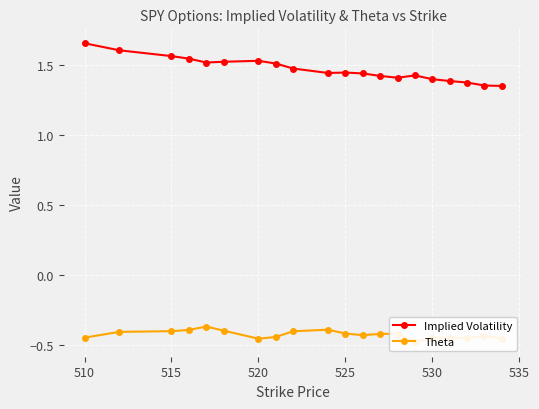

True or false: Theta and Implied Volatility cross at least once.

False